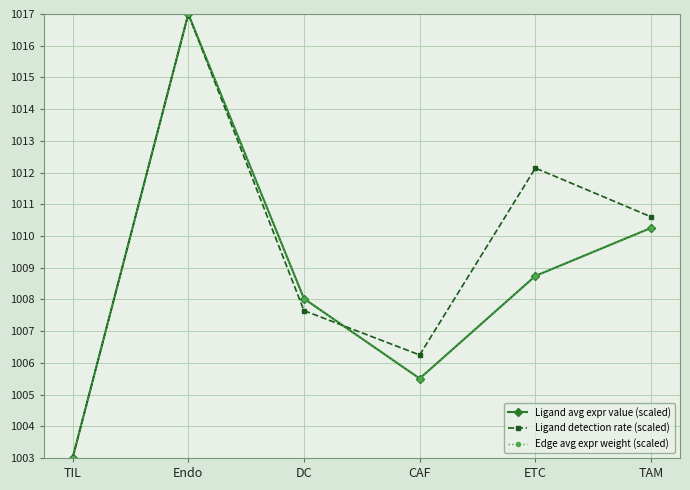

Reading right to left, what are all the values shown in this chart?

Ligand avg expr value (scaled): 1010.3	1008.7	1005.5	1008.0	1017.0	1003.0
Ligand detection rate (scaled): 1010.6	1012.1	1006.2	1007.6	1017.0	1003.0
Edge avg expr weight (scaled): 1010.3	1008.7	1005.5	1008.0	1017.0	1003.0